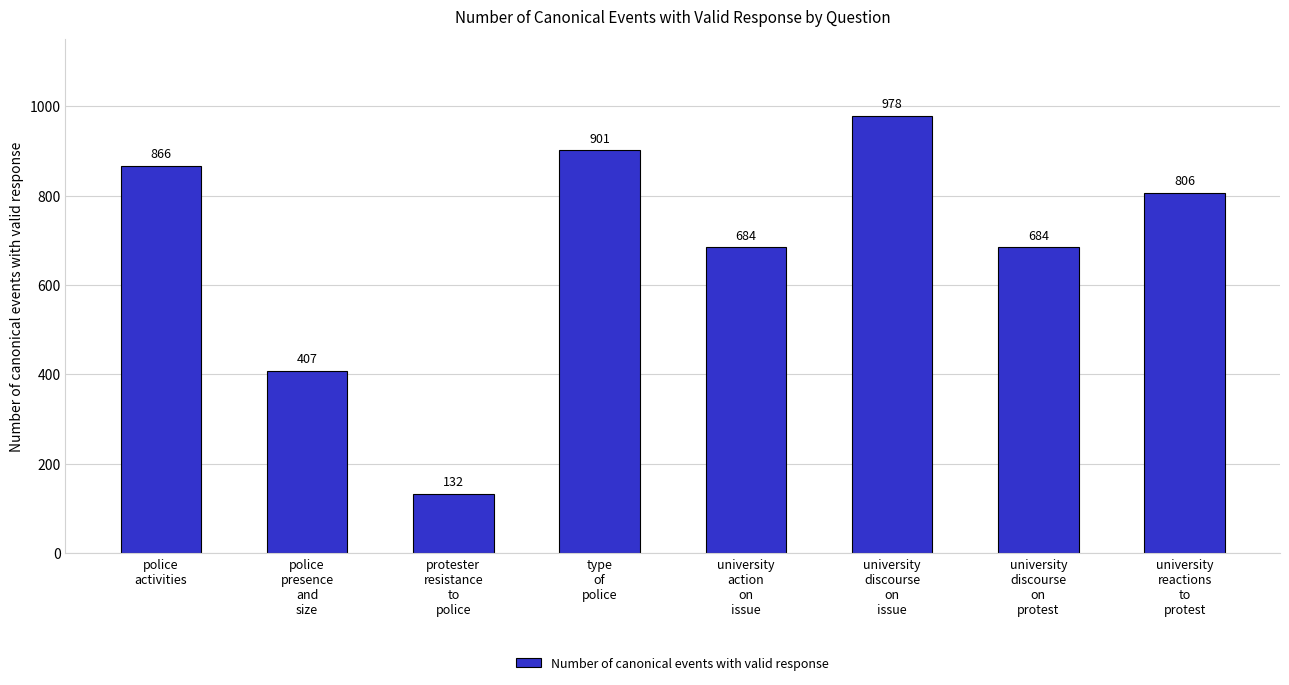

What position from the right is protester
resistance
to
police?

6